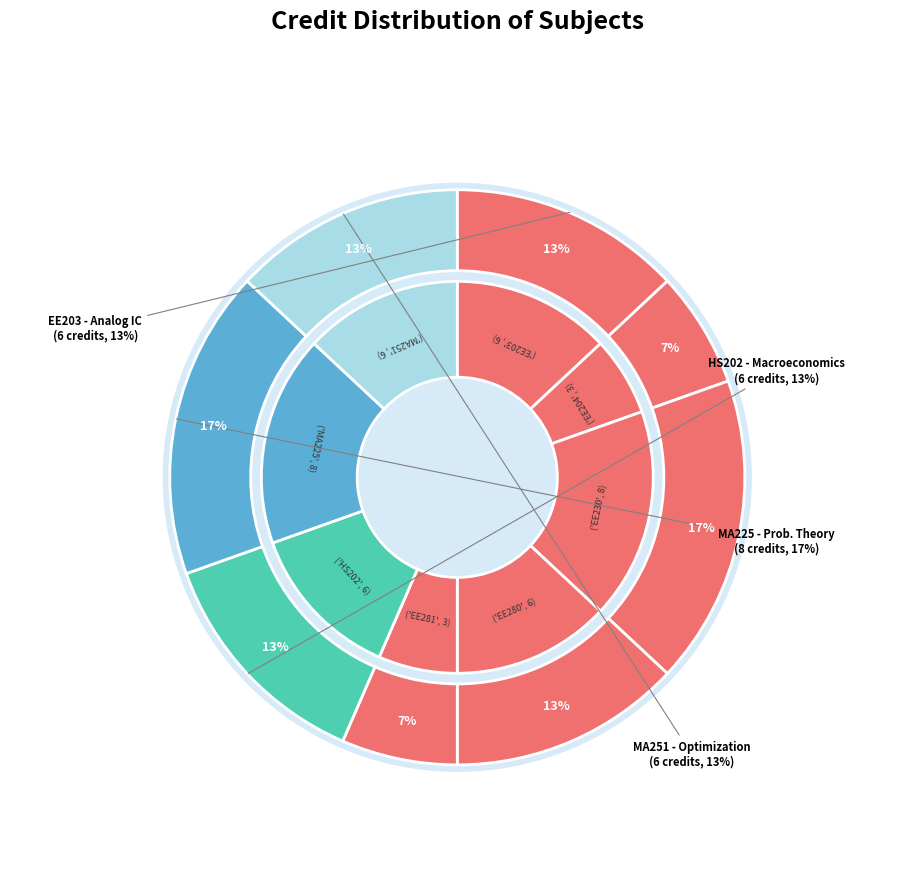

Is Electrical Machines the majority of the pie?

No